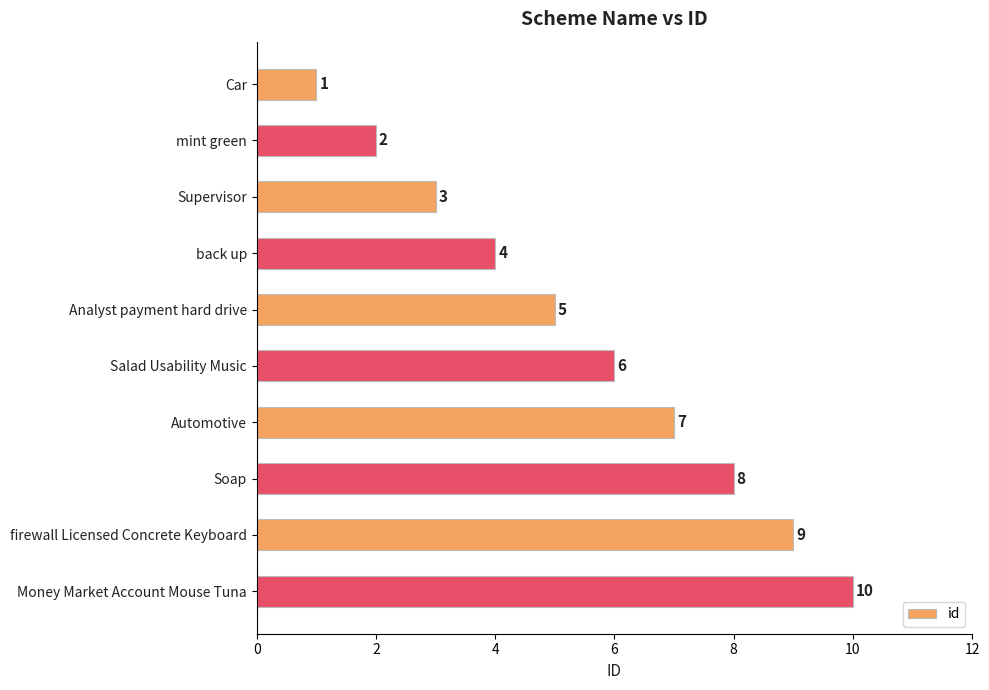

True or false: the data shows 3 at Automotive.

False